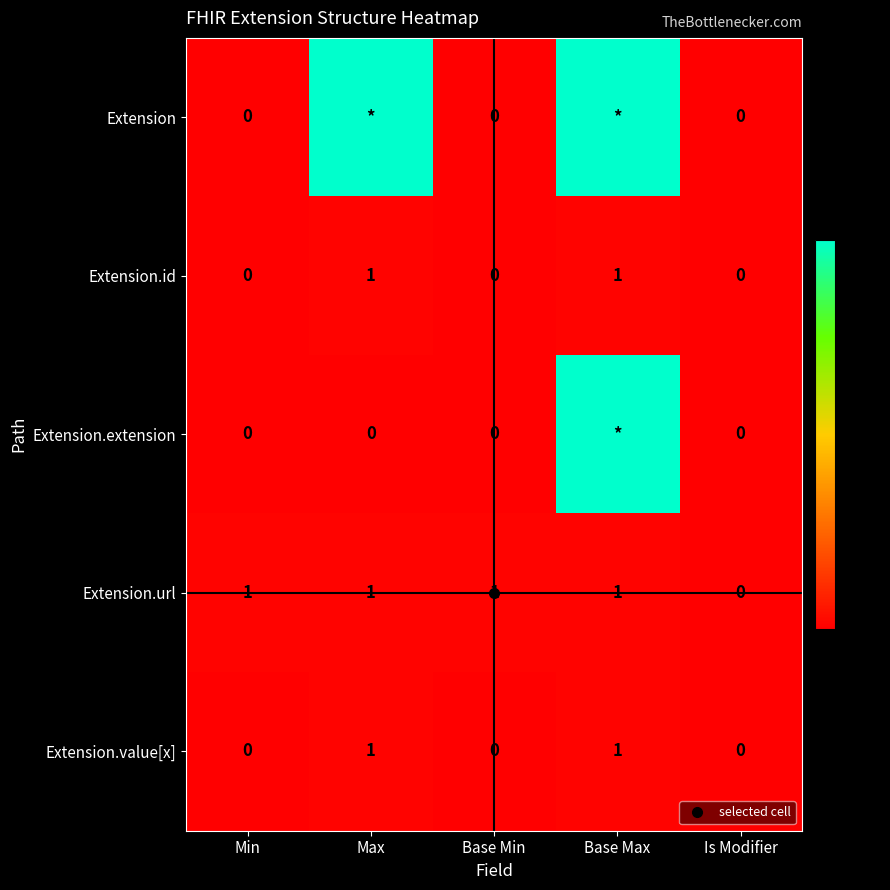

Where is Extension.id nearest to the value 0?

Min